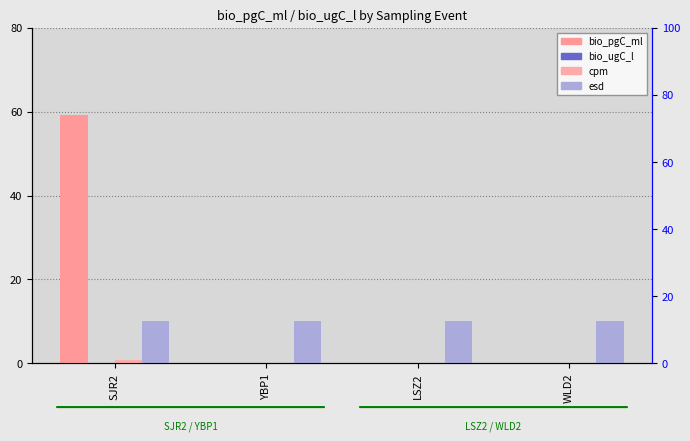

How many bars are there in each group?

4